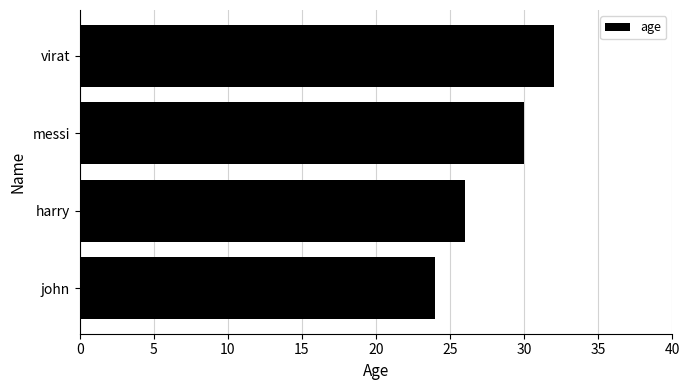

What is the difference between the maximum and minimum values?

8